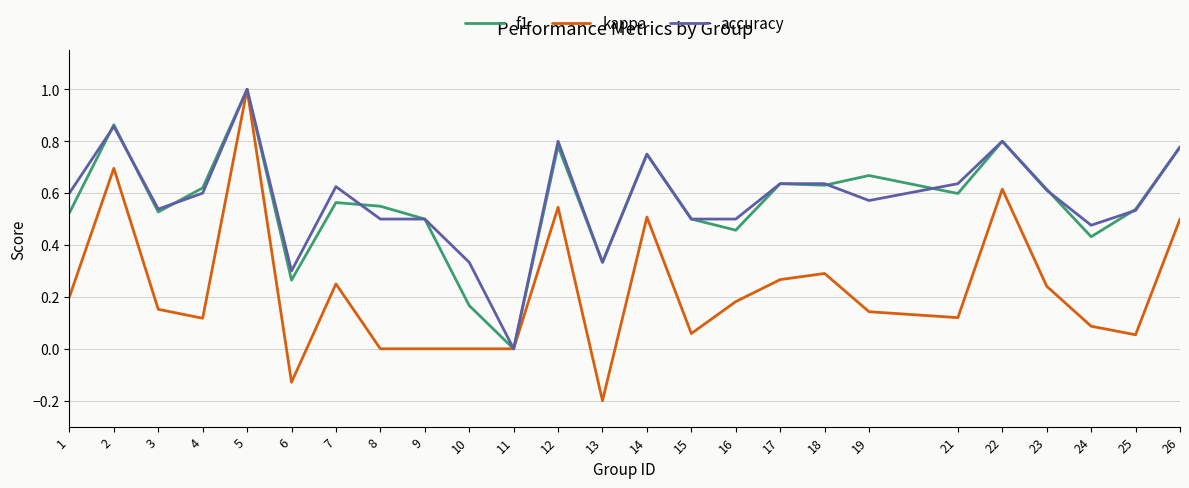

What is the total value across all series at 1?

1.3